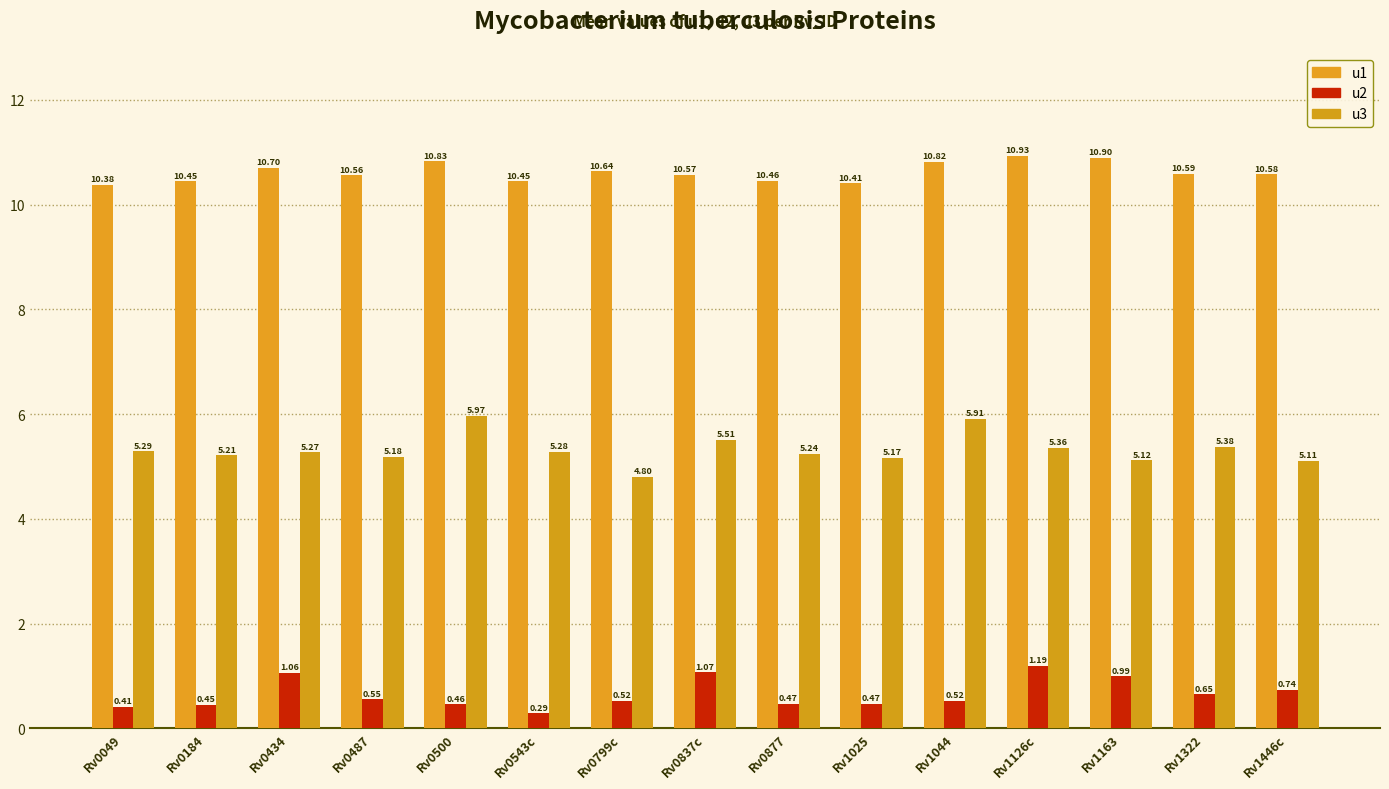

Between Rv0500 and Rv1044, which series saw the biggest shift?

u2